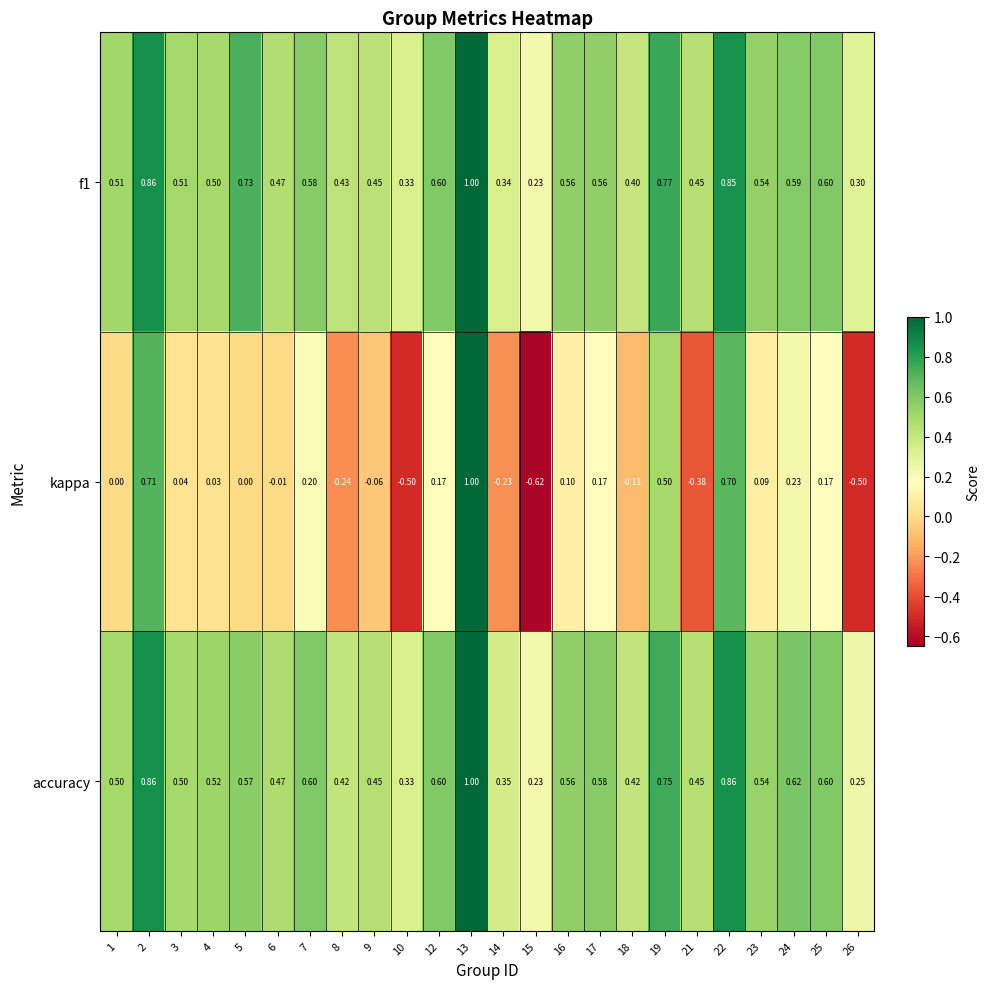

Which series changed the most between 3 and 17?

kappa